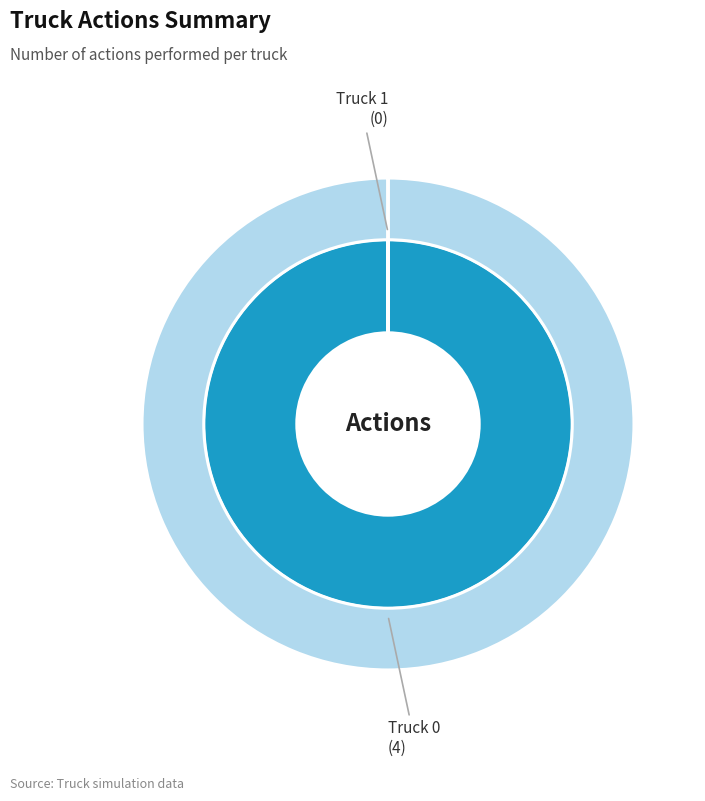

Which slice is the largest?

Truck 0